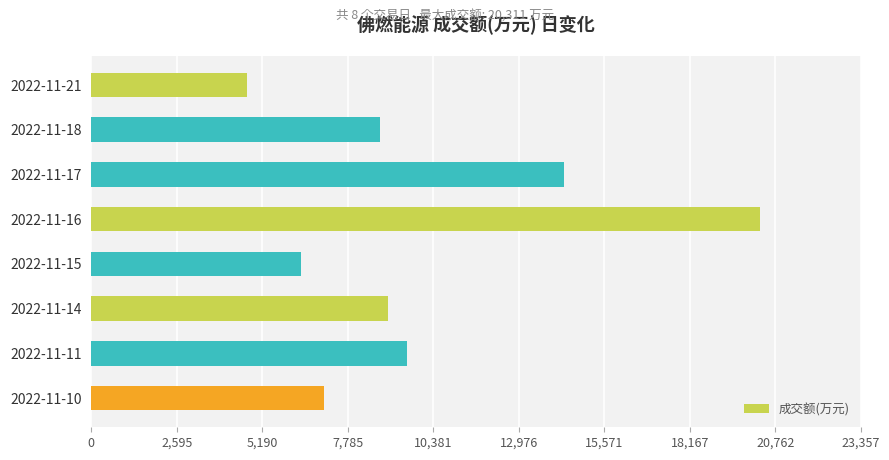

Rank the categories by value from highest to lowest.

2022-11-16, 2022-11-17, 2022-11-11, 2022-11-14, 2022-11-18, 2022-11-10, 2022-11-15, 2022-11-21